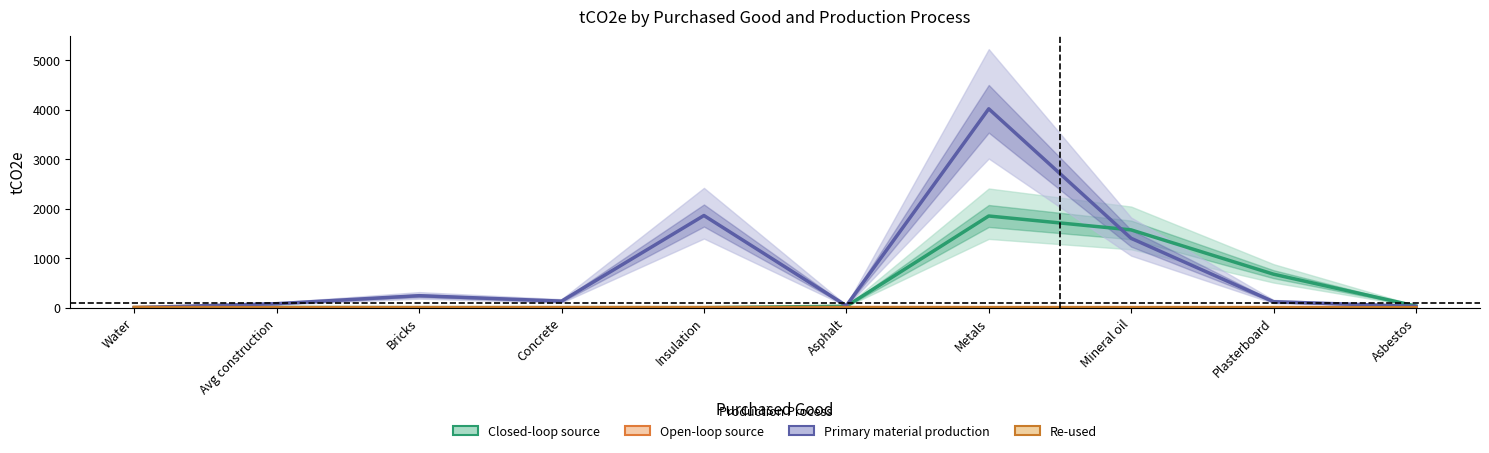

What is the difference between the highest and lowest values at Metals?

4018.0